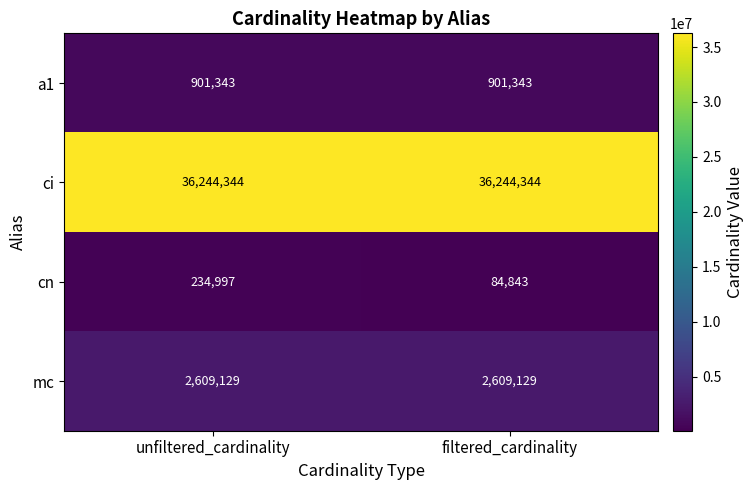

Reading left to right, list all the values displayed in this chart.

a1: 901343	901343
ci: 36244344	36244344
cn: 234997	84843
mc: 2609129	2609129